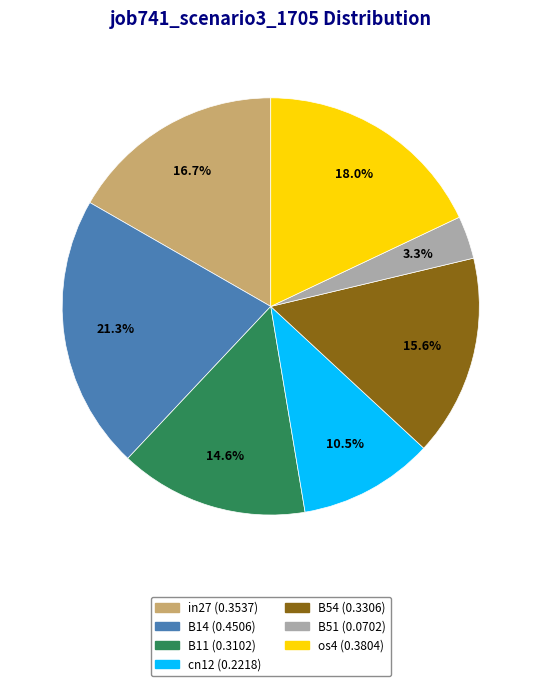

To the nearest percent, what is the average slice percentage?

14%